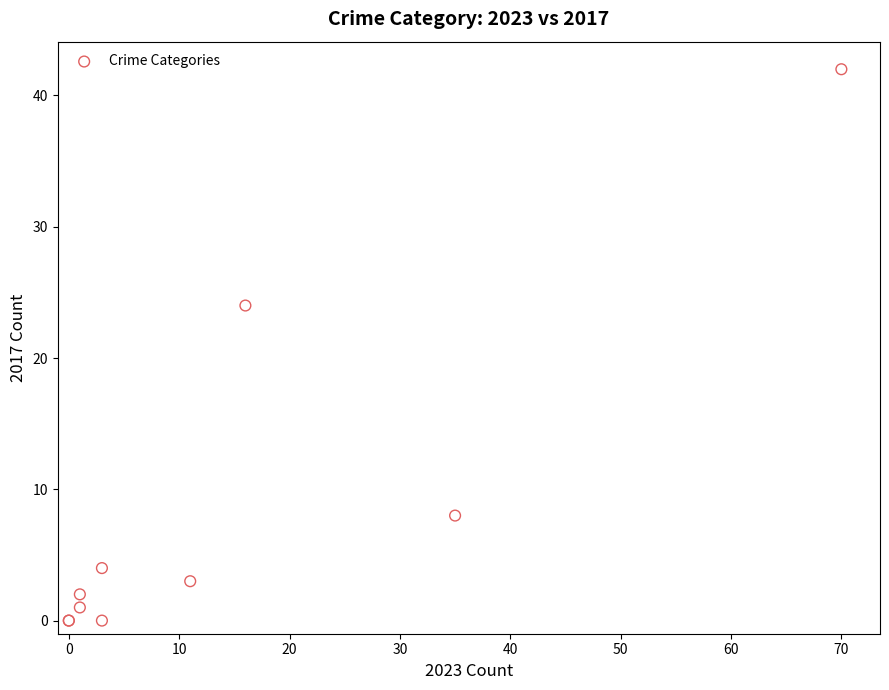

What Y value in the scatter plot is closest to 21?

24